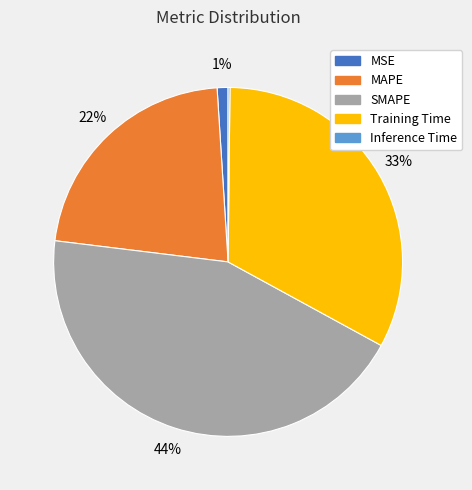

To the nearest percent, what portion does MSE represent?

1%